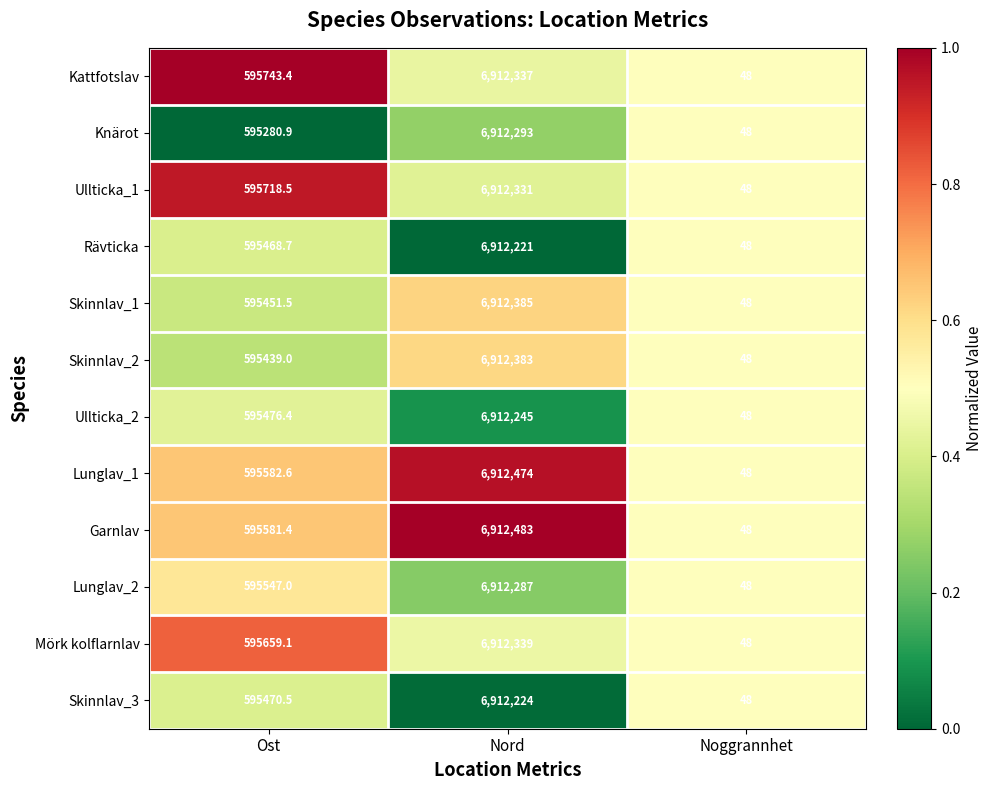

Which series changed the most between Ost and Nord?

Knärot